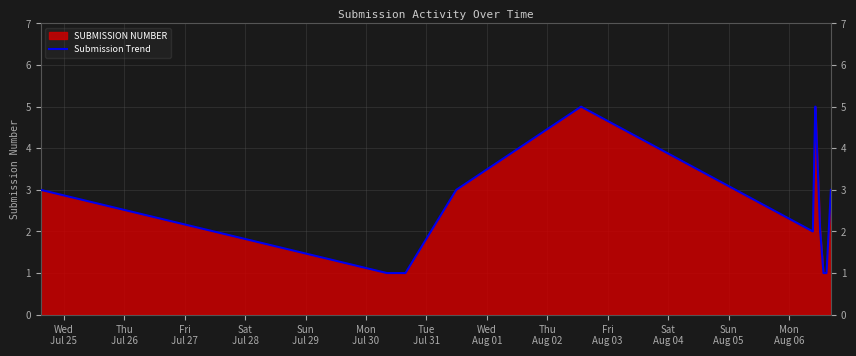

What is the difference between the maximum and minimum values?

4